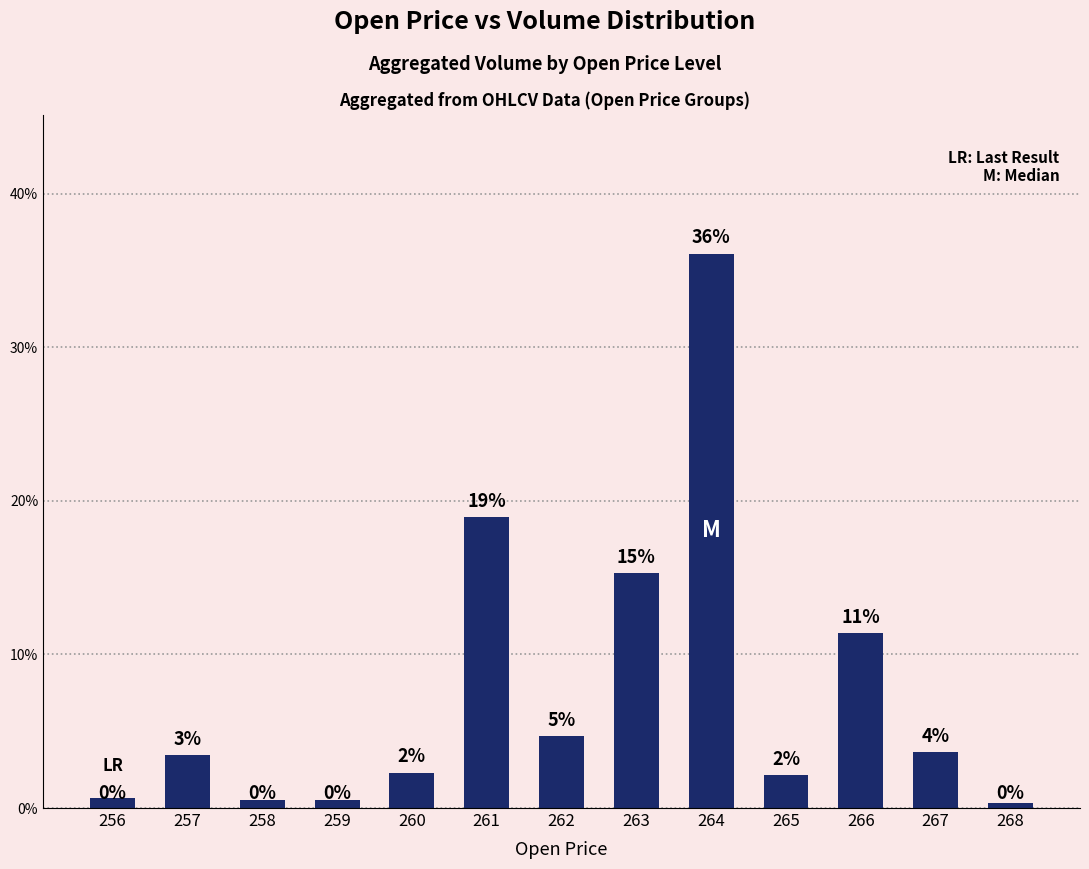

List the labels in order of value, smallest first.

268, 258, 259, 256, 265, 260, 257, 267, 262, 266, 263, 261, 264